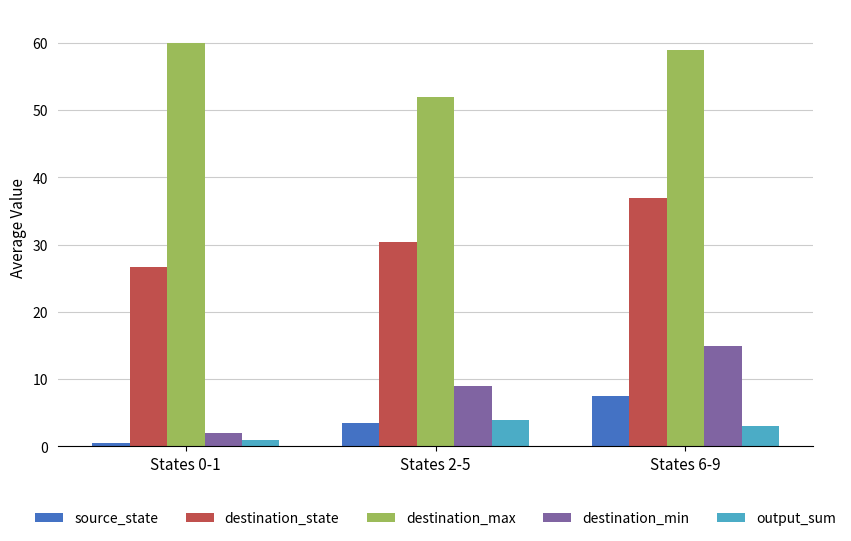

Which series has the largest total across all categories?

destination_max